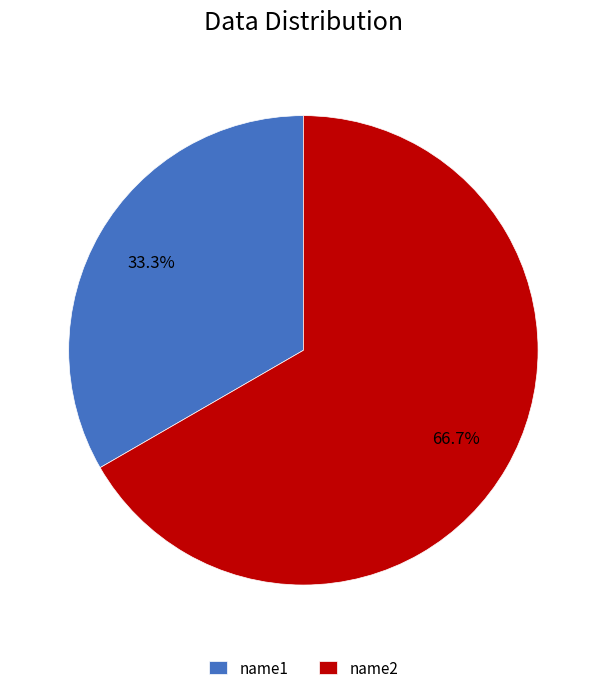

What is the largest slice in the pie chart?

name2